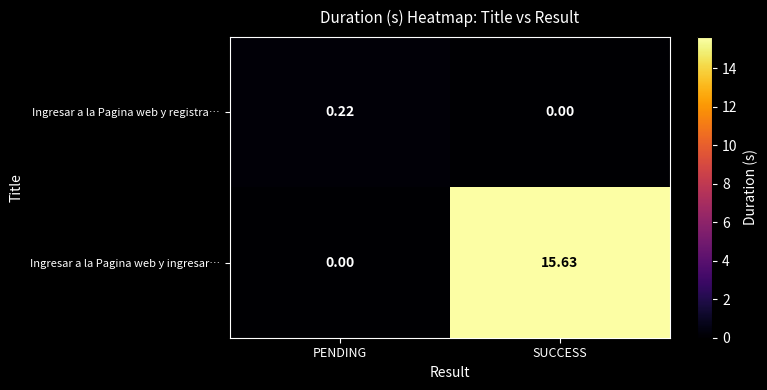

Between PENDING and SUCCESS, which series saw the biggest shift?

Ingresar a la Pagina web y ingresar…